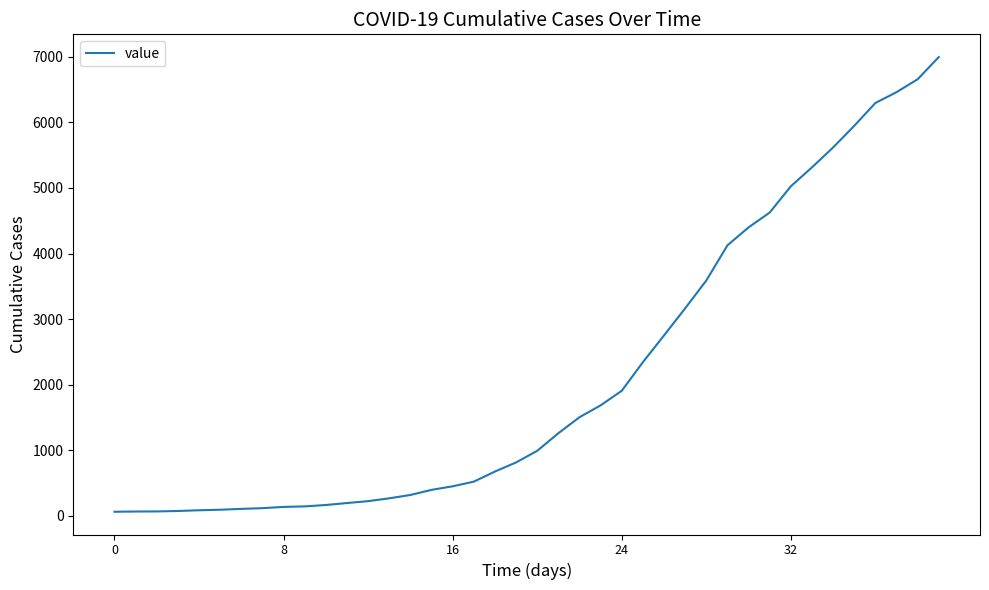

What is the maximum value shown in the chart?

6995